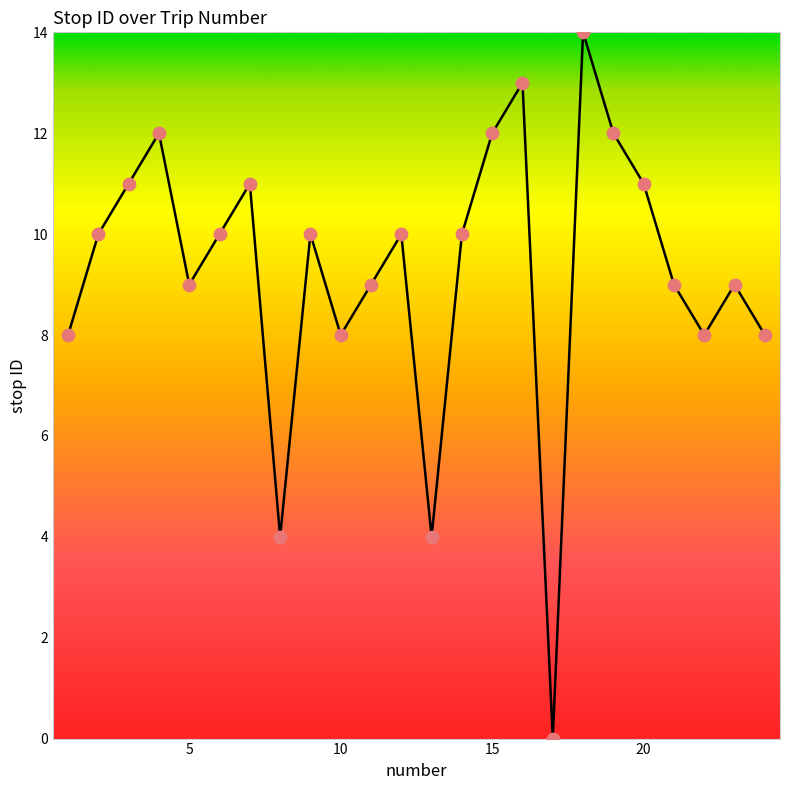

What is the difference between the maximum and minimum values?

14